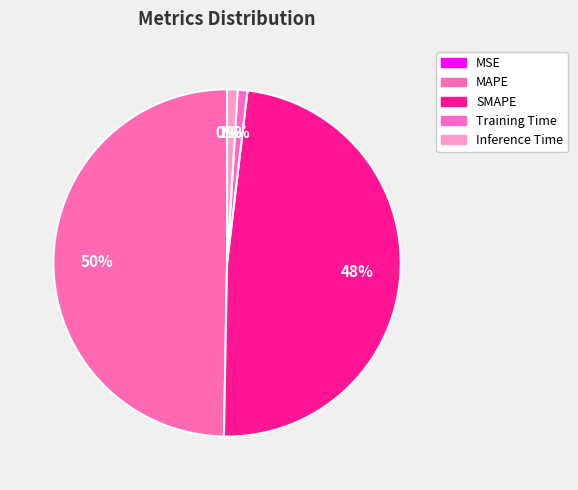

Count the number of slices in the pie.

5